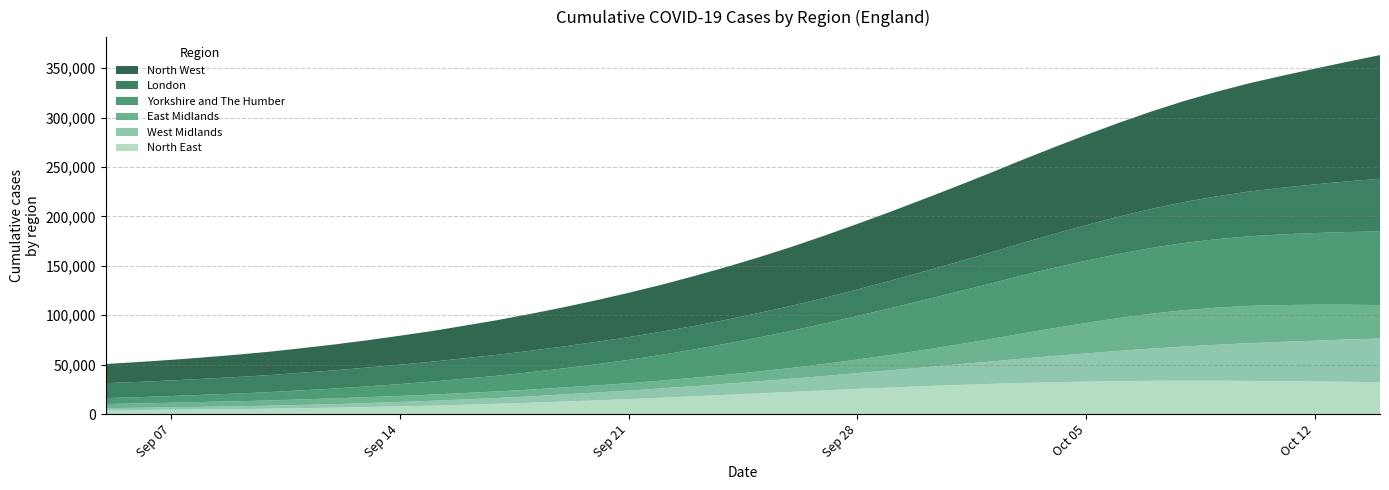

Reading left to right, transcribe all the data shown in this chart.

North West: 2020-09-05=19400	2020-09-06=20100	2020-09-07=20800	2020-09-08=21600	2020-09-09=22600	2020-09-10=23600	2020-09-11=24800	2020-09-12=26200	2020-09-13=27600	2020-09-14=29300	2020-09-15=31000	2020-09-16=33000	2020-09-17=35100	2020-09-18=37300	2020-09-19=39600	2020-09-20=42100	2020-09-21=44800	2020-09-22=47500	2020-09-23=50400	2020-09-24=53400	2020-09-25=56400	2020-09-26=59600	2020-09-27=62900	2020-09-28=66300	2020-09-29=69700	2020-09-30=73200	2020-10-01=76700	2020-10-02=80300	2020-10-03=83900	2020-10-04=87500	2020-10-05=91200	2020-10-06=94900	2020-10-07=98500	2020-10-08=102200	2020-10-09=105800	2020-10-10=109500	2020-10-11=113200	2020-10-12=117000	2020-10-13=121000	2020-10-14=125100
Yorkshire and The Humber: 2020-09-05=6000	2020-09-06=6400	2020-09-07=6800	2020-09-08=7300	2020-09-09=7800	2020-09-10=8500	2020-09-11=9200	2020-09-12=10000	2020-09-13=10900	2020-09-14=12000	2020-09-15=13200	2020-09-16=14500	2020-09-17=15900	2020-09-18=17600	2020-09-19=19400	2020-09-20=21400	2020-09-21=23600	2020-09-22=26000	2020-09-23=28600	2020-09-24=31500	2020-09-25=34500	2020-09-26=37600	2020-09-27=40900	2020-09-28=44100	2020-09-29=47300	2020-09-30=50400	2020-10-01=53300	2020-10-02=56000	2020-10-03=58600	2020-10-04=60900	2020-10-05=63000	2020-10-06=64800	2020-10-07=66500	2020-10-08=68000	2020-10-09=69300	2020-10-10=70400	2020-10-11=71500	2020-10-12=72500	2020-10-13=73500	2020-10-14=74500
East Midlands: 2020-09-05=4100	2020-09-06=4400	2020-09-07=4600	2020-09-08=4900	2020-09-09=5100	2020-09-10=5300	2020-09-11=5600	2020-09-12=5800	2020-09-13=6000	2020-09-14=6100	2020-09-15=6300	2020-09-16=6500	2020-09-17=6600	2020-09-18=6800	2020-09-19=7000	2020-09-20=7200	2020-09-21=7500	2020-09-22=7900	2020-09-23=8500	2020-09-24=9100	2020-09-25=9900	2020-09-26=10900	2020-09-27=12200	2020-09-28=13700	2020-09-29=15500	2020-09-30=17500	2020-10-01=19900	2020-10-02=22500	2020-10-03=25300	2020-10-04=28100	2020-10-05=30800	2020-10-06=33200	2020-10-07=35300	2020-10-08=36700	2020-10-09=37500	2020-10-10=37700	2020-10-11=37200	2020-10-12=36400	2020-10-13=35200	2020-10-14=33800
West Midlands: 2020-09-05=2100	2020-09-06=2200	2020-09-07=2400	2020-09-08=2600	2020-09-09=2800	2020-09-10=3000	2020-09-11=3300	2020-09-12=3600	2020-09-13=4000	2020-09-14=4400	2020-09-15=4900	2020-09-16=5400	2020-09-17=5900	2020-09-18=6500	2020-09-19=7200	2020-09-20=7900	2020-09-21=8600	2020-09-22=9400	2020-09-23=10300	2020-09-24=11200	2020-09-25=12300	2020-09-26=13400	2020-09-27=14600	2020-09-28=16000	2020-09-29=17400	2020-09-30=19000	2020-10-01=20700	2020-10-02=22500	2020-10-03=24500	2020-10-04=26500	2020-10-05=28500	2020-10-06=30600	2020-10-07=32600	2020-10-08=34600	2020-10-09=36400	2020-10-10=38200	2020-10-11=39800	2020-10-12=41300	2020-10-13=42800	2020-10-14=44200
London: 2020-09-05=15100	2020-09-06=15400	2020-09-07=15800	2020-09-08=16200	2020-09-09=16700	2020-09-10=17200	2020-09-11=17800	2020-09-12=18400	2020-09-13=19000	2020-09-14=19600	2020-09-15=20100	2020-09-16=20700	2020-09-17=21200	2020-09-18=21700	2020-09-19=22100	2020-09-20=22600	2020-09-21=23000	2020-09-22=23400	2020-09-23=23800	2020-09-24=24200	2020-09-25=24700	2020-09-26=25300	2020-09-27=26000	2020-09-28=26800	2020-09-29=27700	2020-09-30=28800	2020-10-01=29900	2020-10-02=31200	2020-10-03=32700	2020-10-04=34300	2020-10-05=35900	2020-10-06=37700	2020-10-07=39500	2020-10-08=41400	2020-10-09=43300	2020-10-10=45300	2020-10-11=47200	2020-10-12=49200	2020-10-13=51200	2020-10-14=53300
North East: 2020-09-05=4000	2020-09-06=4200	2020-09-07=4500	2020-09-08=4800	2020-09-09=5100	2020-09-10=5500	2020-09-11=6000	2020-09-12=6500	2020-09-13=7200	2020-09-14=7900	2020-09-15=8600	2020-09-16=9500	2020-09-17=10500	2020-09-18=11500	2020-09-19=12700	2020-09-20=13900	2020-09-21=15200	2020-09-22=16600	2020-09-23=18000	2020-09-24=19500	2020-09-25=21000	2020-09-26=22500	2020-09-27=24000	2020-09-28=25500	2020-09-29=26900	2020-09-30=28200	2020-10-01=29400	2020-10-02=30500	2020-10-03=31500	2020-10-04=32300	2020-10-05=32900	2020-10-06=33400	2020-10-07=33700	2020-10-08=33800	2020-10-09=33800	2020-10-10=33600	2020-10-11=33300	2020-10-12=33000	2020-10-13=32700	2020-10-14=32300